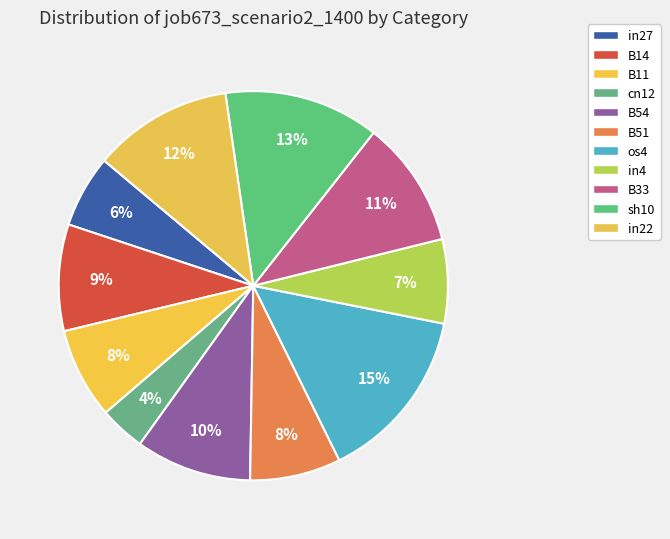

How many segments does this pie chart have?

11